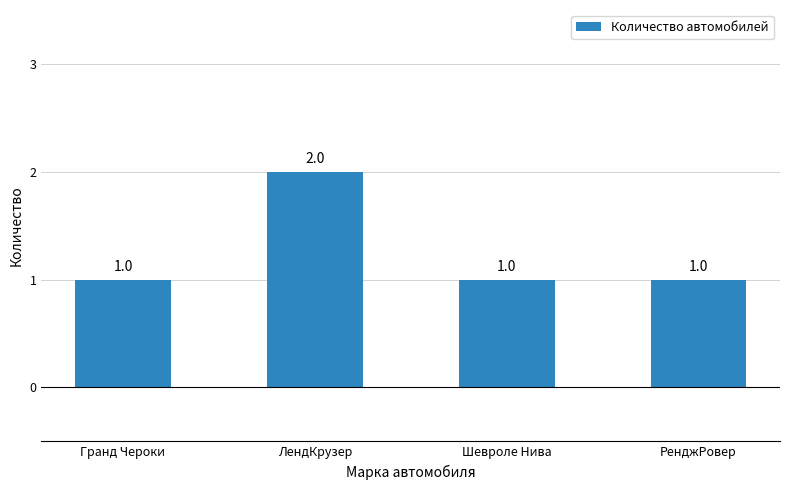

Approximately how many times larger is the value at Гранд Чероки compared to ЛендКрузер?

0.5